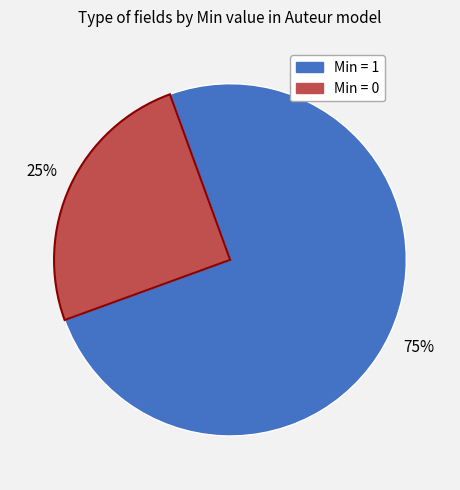

To the nearest percent, what is the average slice percentage?

50%